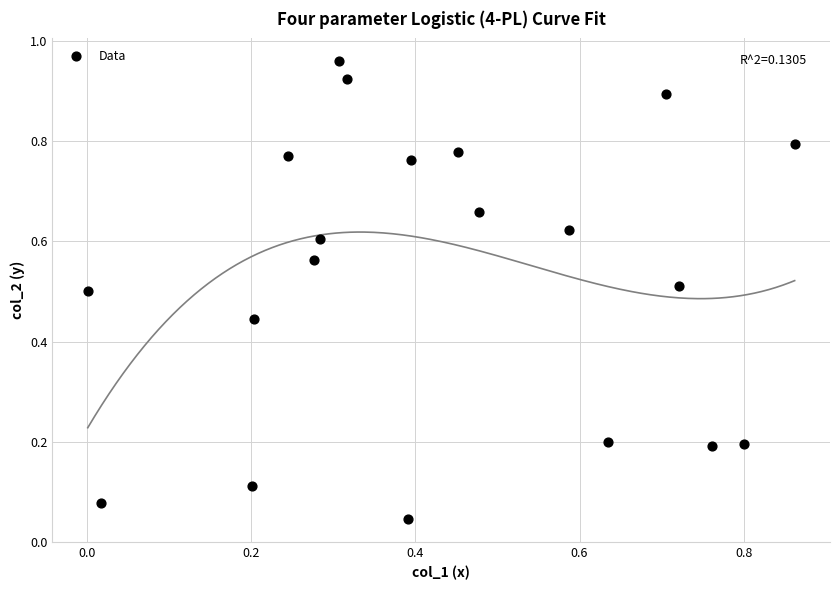

How many points are shown in the scatter plot?

20